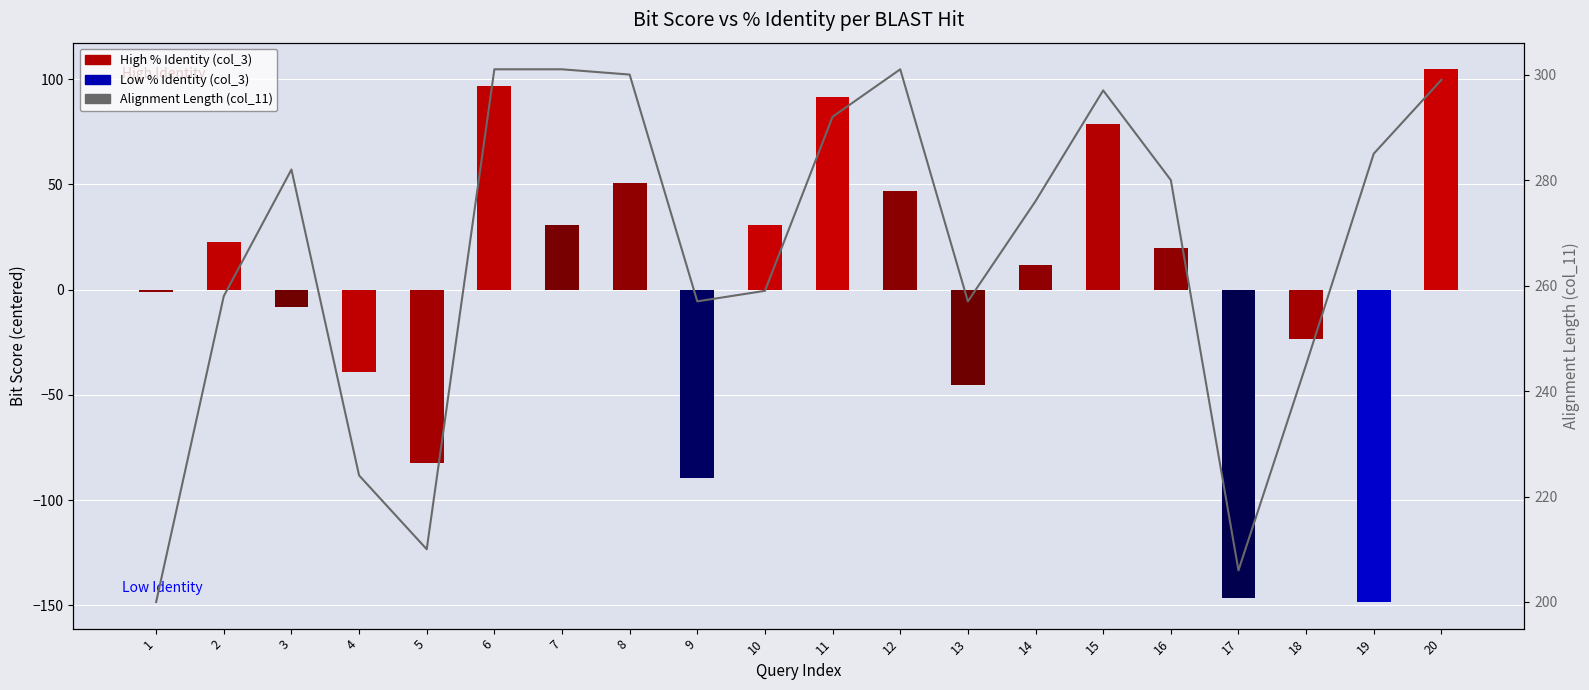

Reading right to left, what are all the values shown in this chart?

Bit Score (centered): 104.6	-148.4	-23.4	-146.4	19.6	78.6	11.6	-45.4	46.6	91.6	30.6	-89.4	50.6	30.6	96.6	-82.4	-39.4	-8.4	22.6	-1.4
Alignment Length: 299.0	285.0	245.0	206.0	280.0	297.0	276.0	257.0	301.0	292.0	259.0	257.0	300.0	301.0	301.0	210.0	224.0	282.0	258.0	200.0